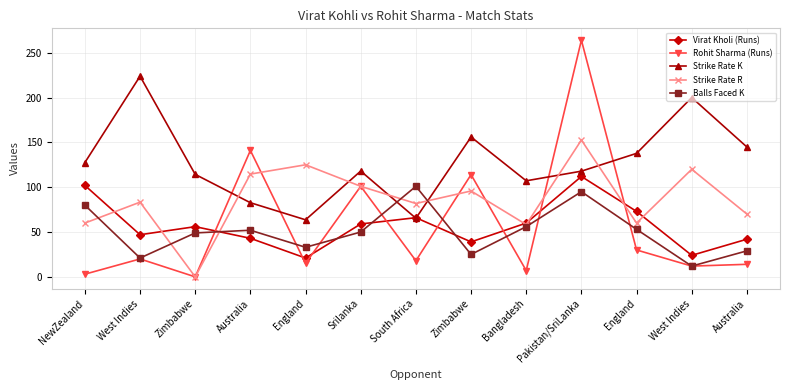

The Strike Rate K series shows 341.6 at West Indies. True or false?

False